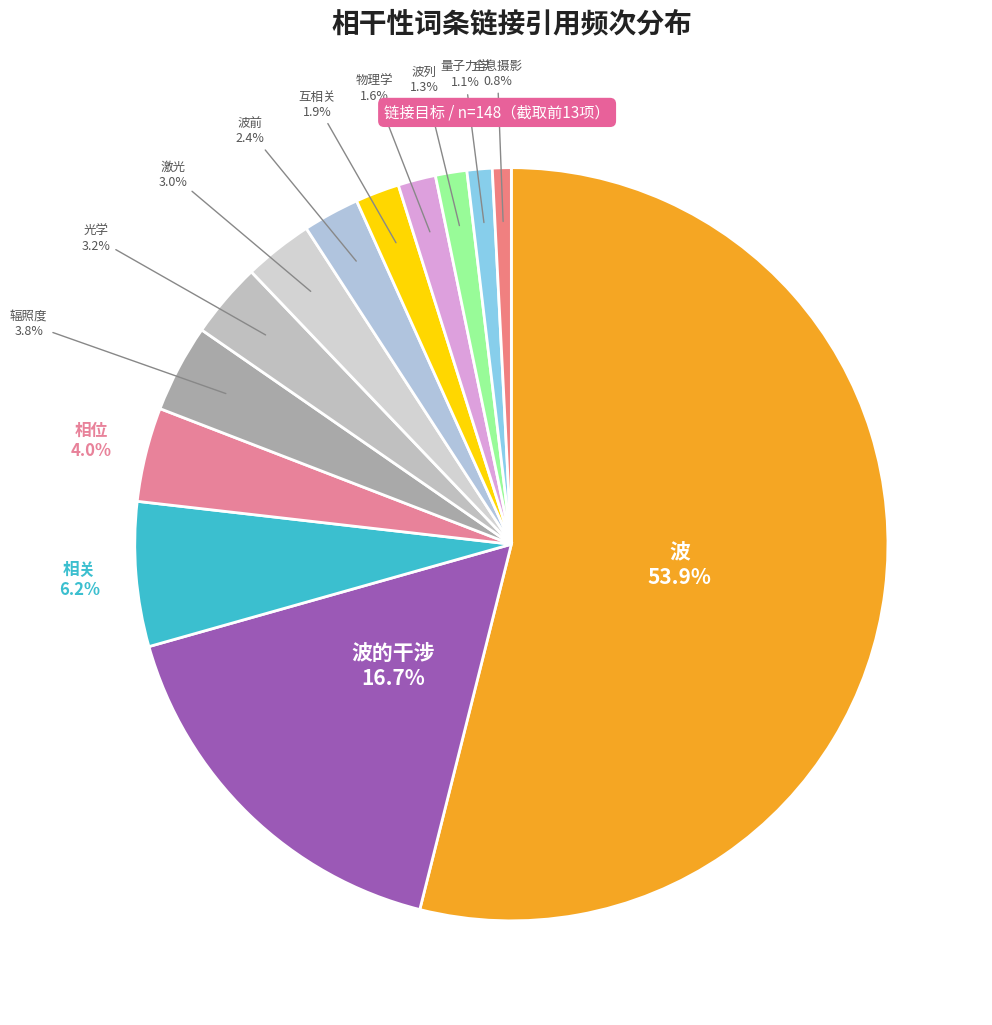

How many segments does this pie chart have?

13